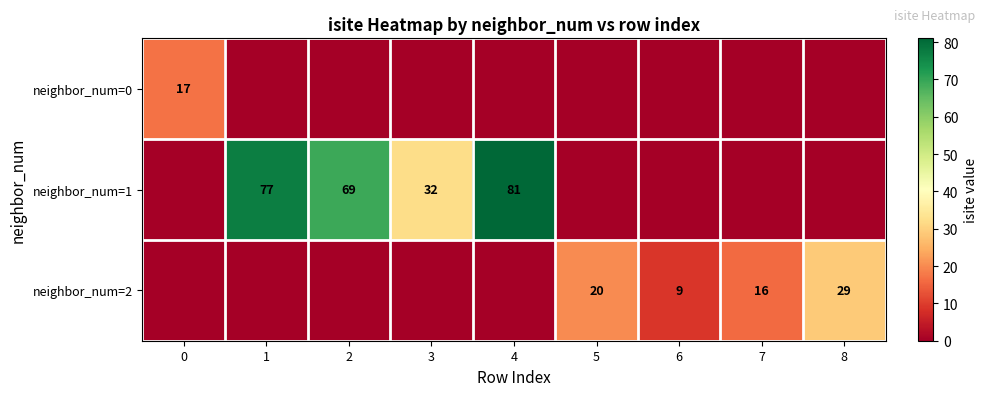

True or false: neighbor_num=2 has a value of 9 at 8.

False